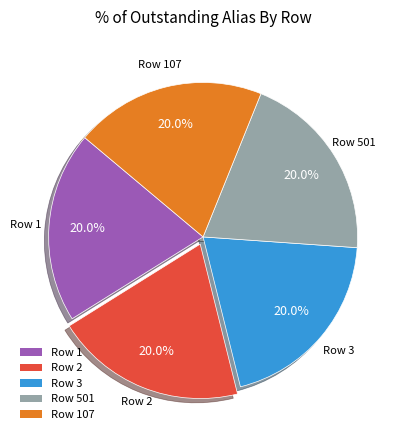

Combined, do Row 1 and Row 107 account for over 50%?

No